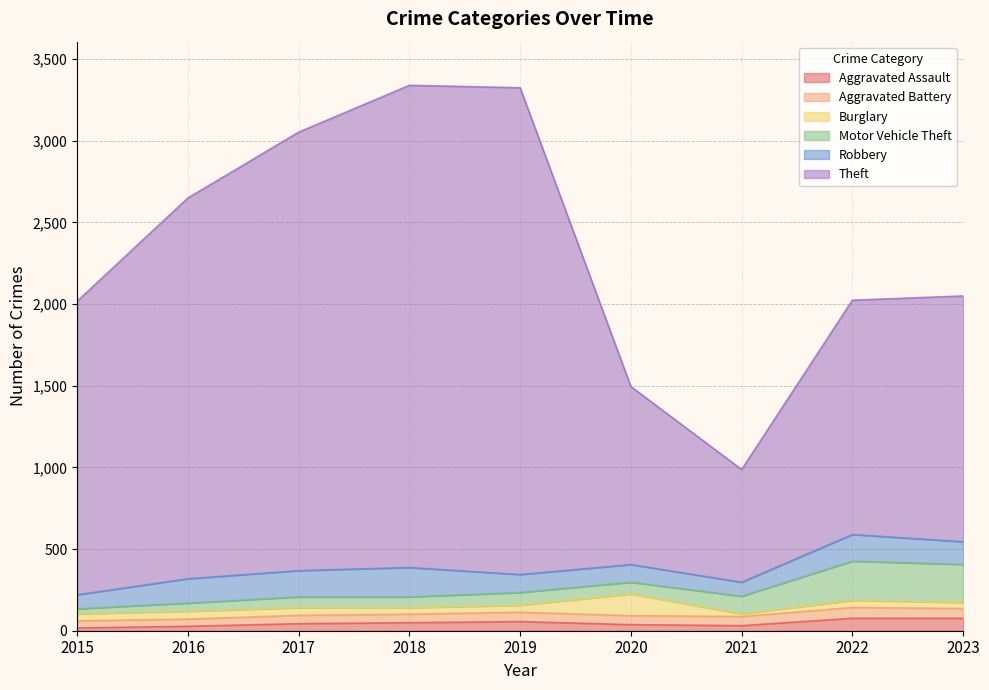

How many intersections are there between Motor Vehicle Theft and Burglary?

3